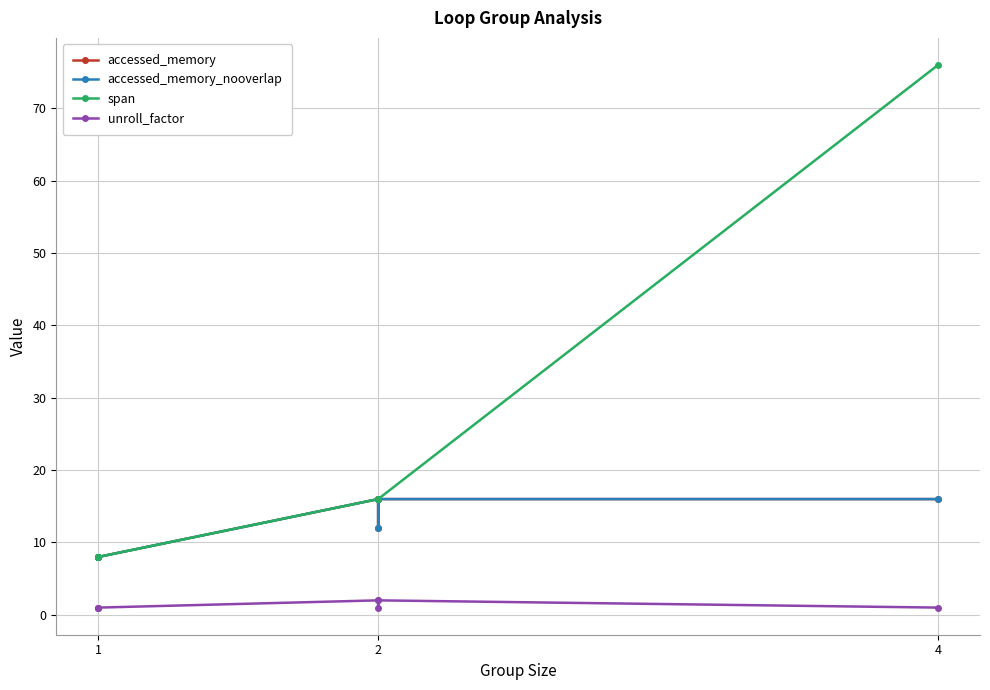

Between 1 and 2, which series saw the biggest shift?

accessed_memory